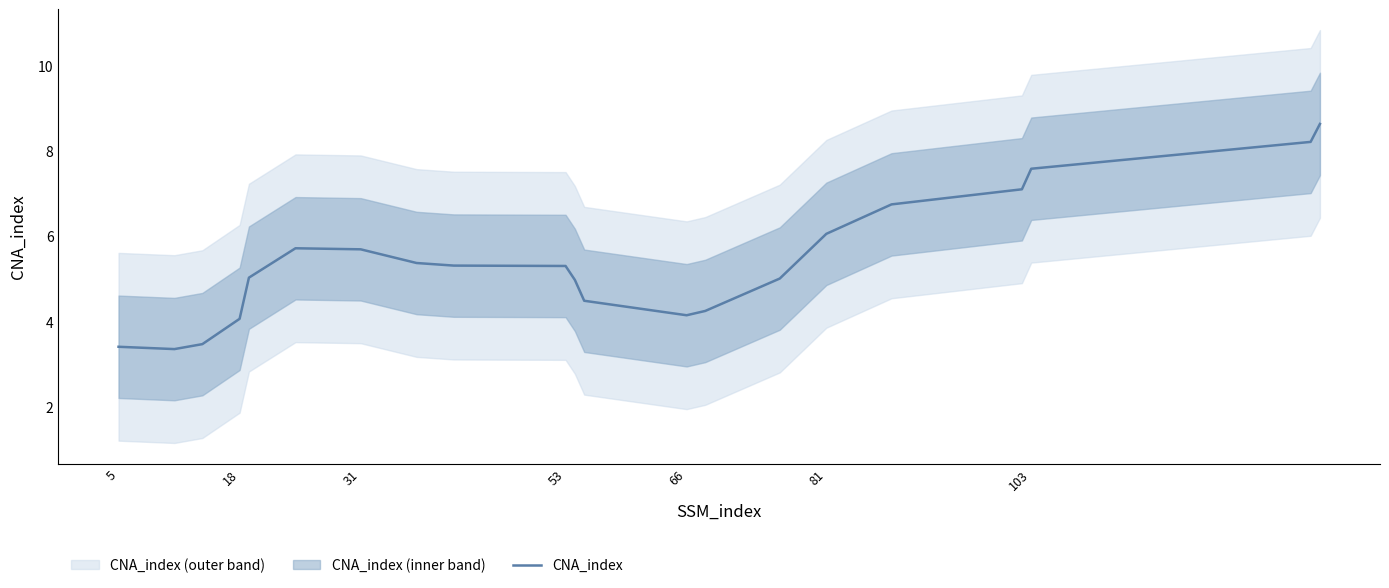

What is the minimum value for CNA_index?

3.4